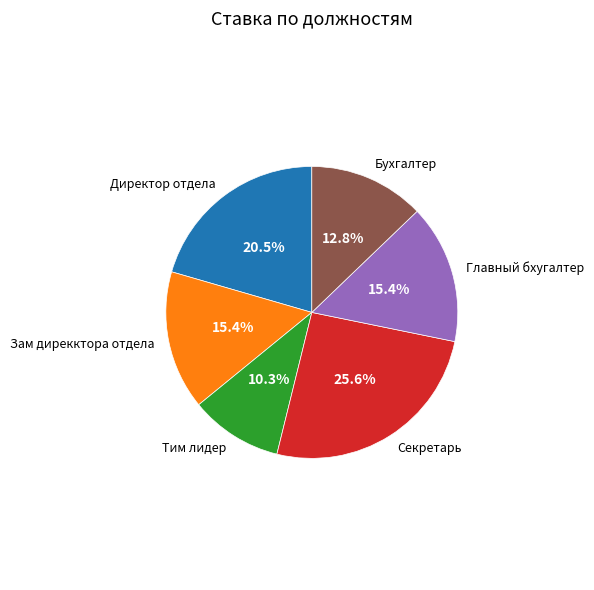

Which category has the smallest portion of the pie?

Тим лидер